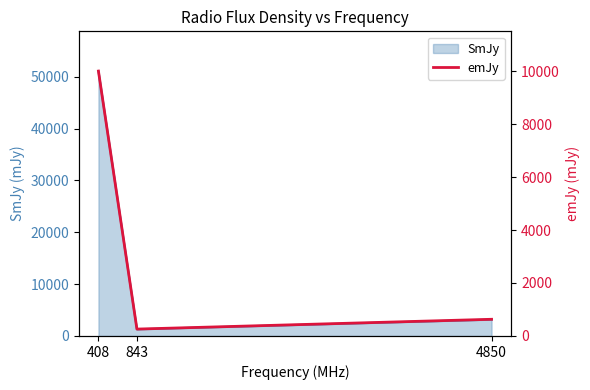

Rank the categories by SmJy value from highest to lowest.

408, 4850, 843